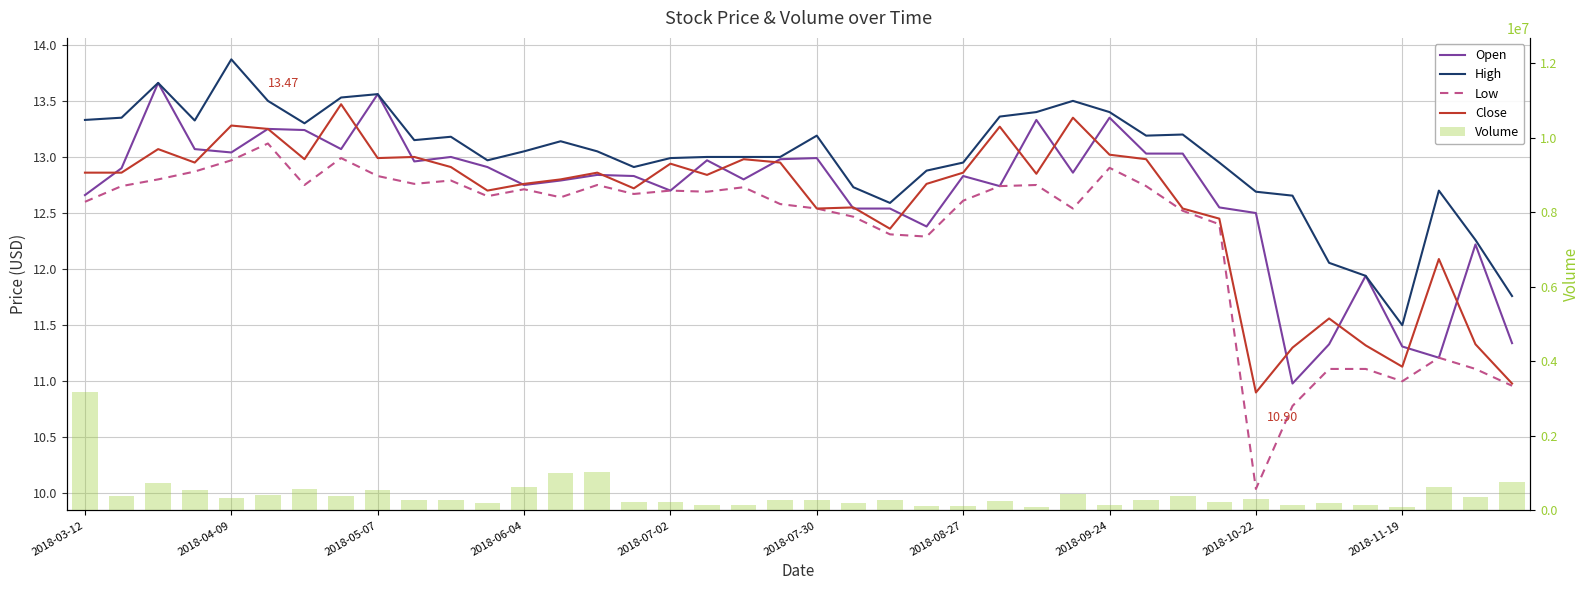

How many series are shown in this chart?

5